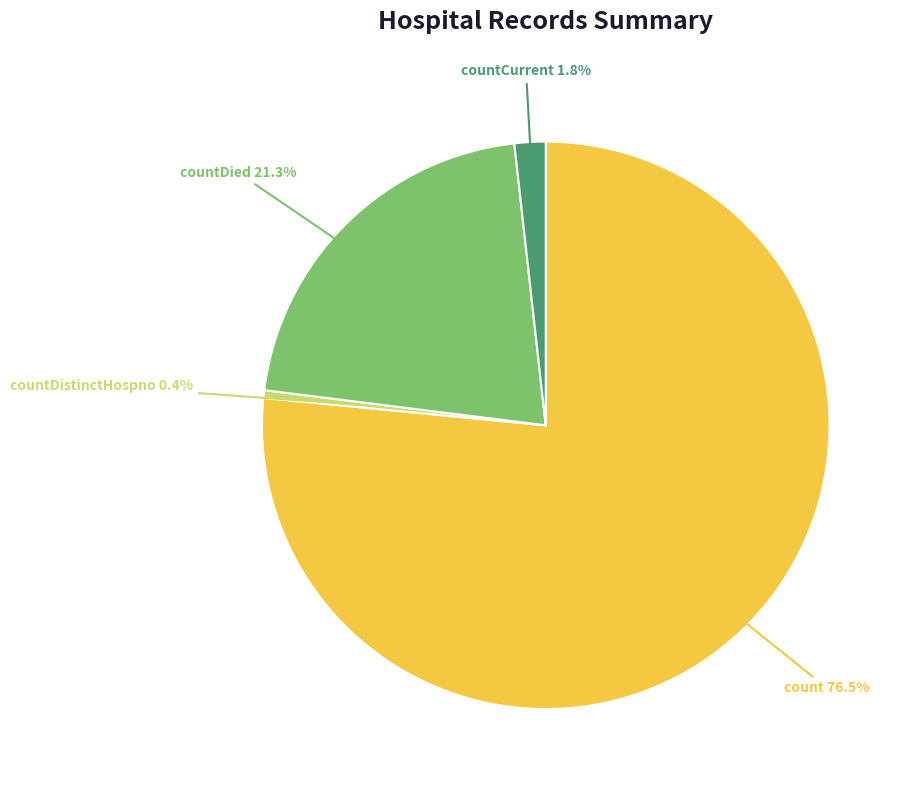

Is there a majority slice in this chart?

Yes